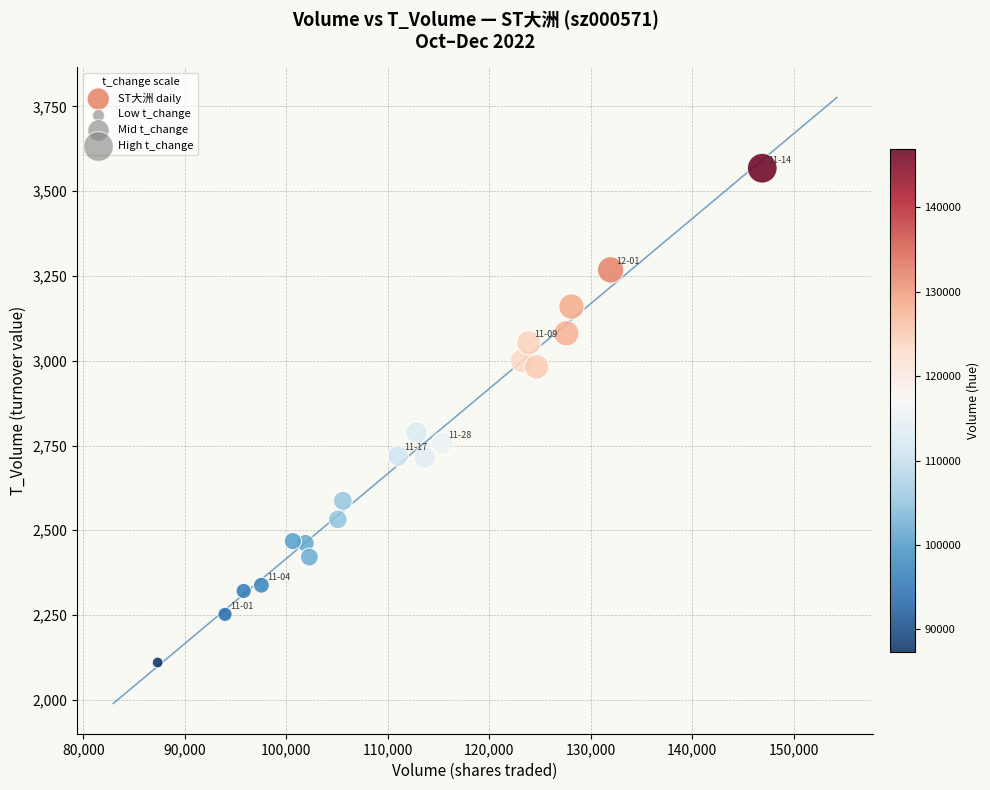

What Y value in the scatter plot is closest to 2839?

2788